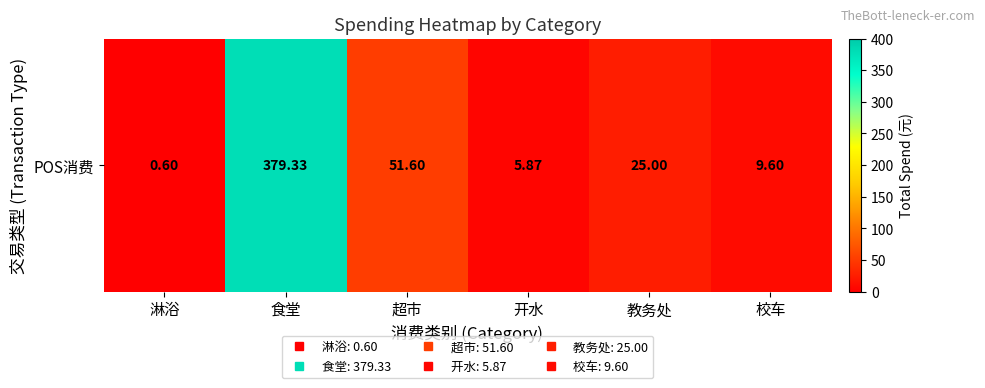

True or false: the data shows 51.6 at 超市.

True